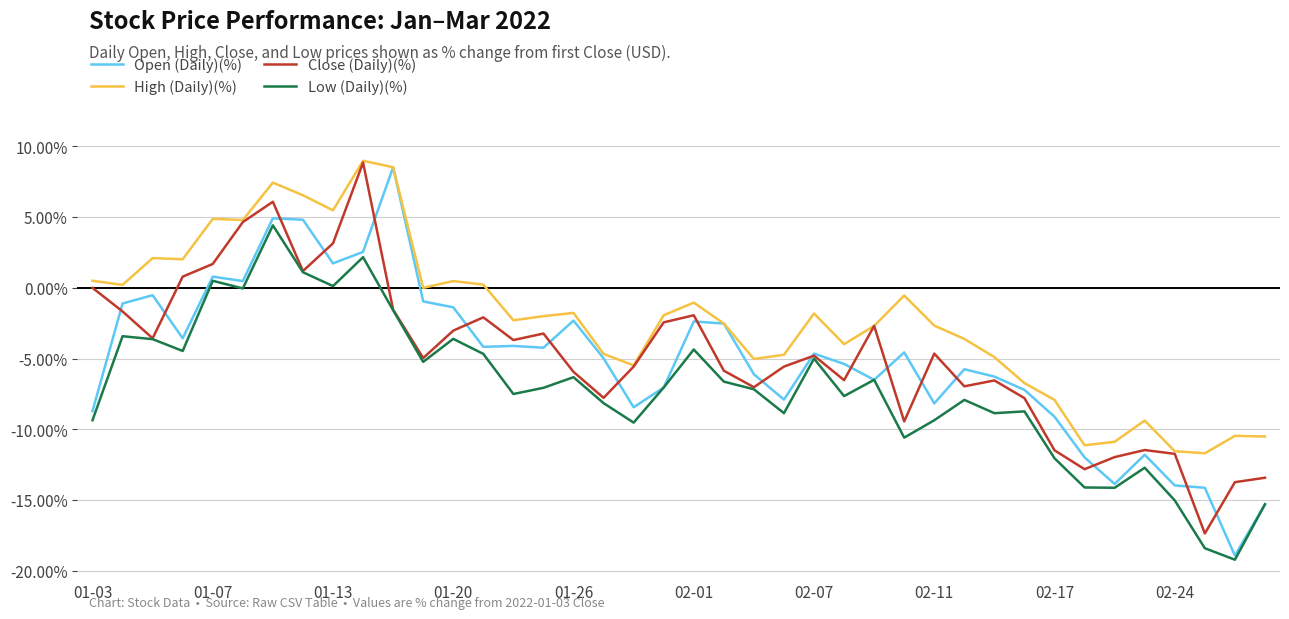

What is the maximum value for Close (Daily)(%)?

8.9